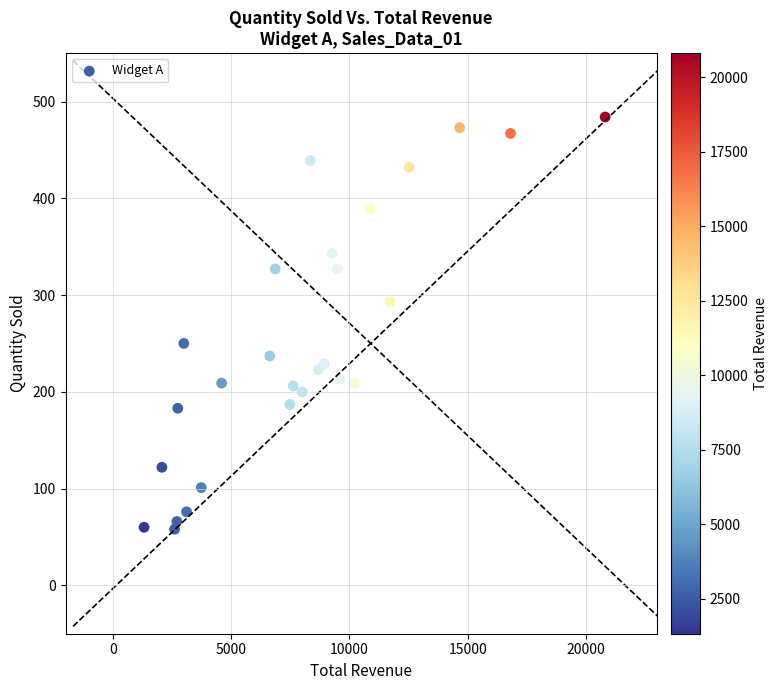

What is the range of Y values (max minus min)?

426